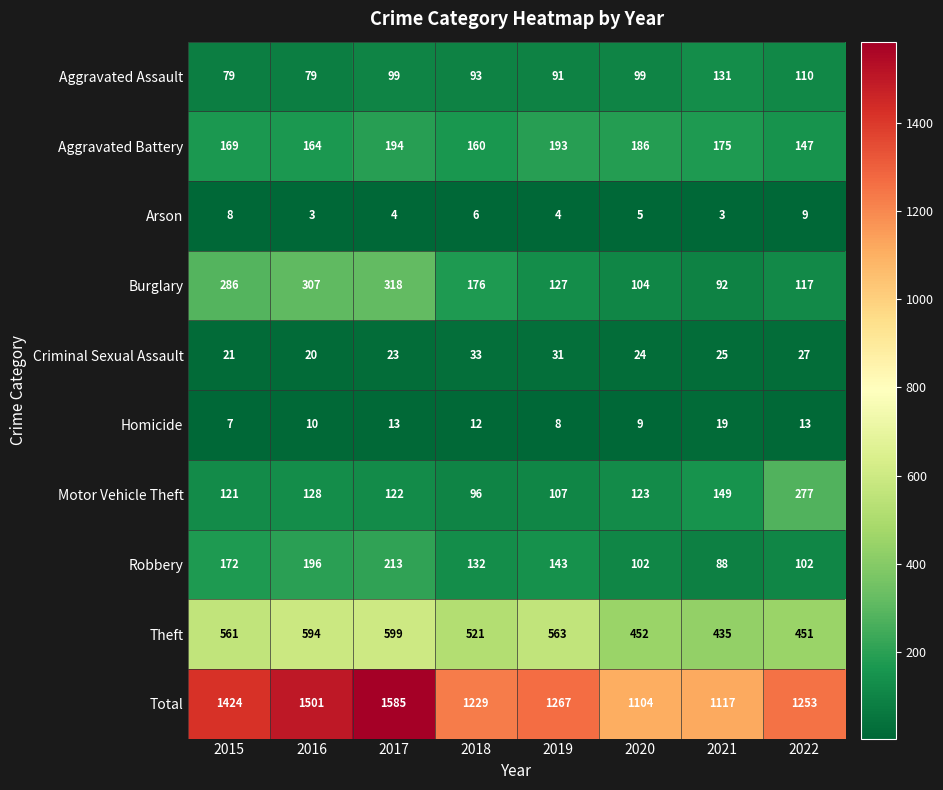

What is the total value across all series at 2018?

2458